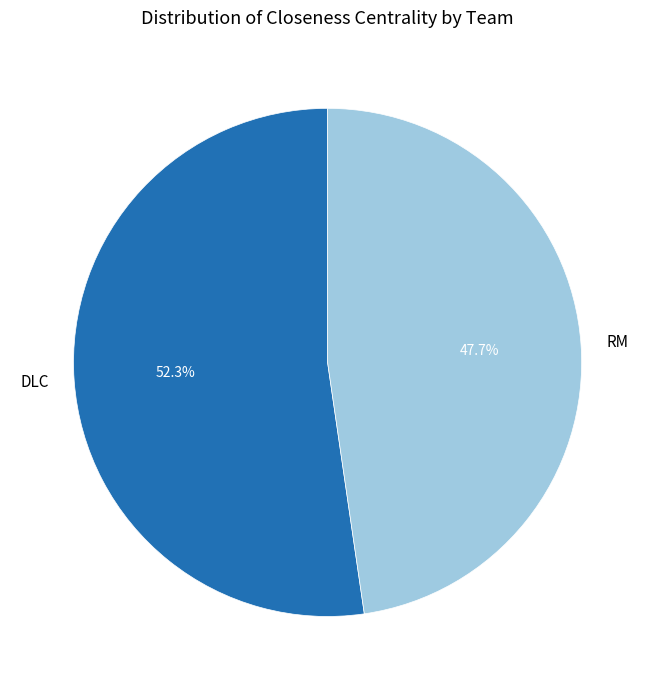

To the nearest percent, what percentage of the pie is DLC?

52%